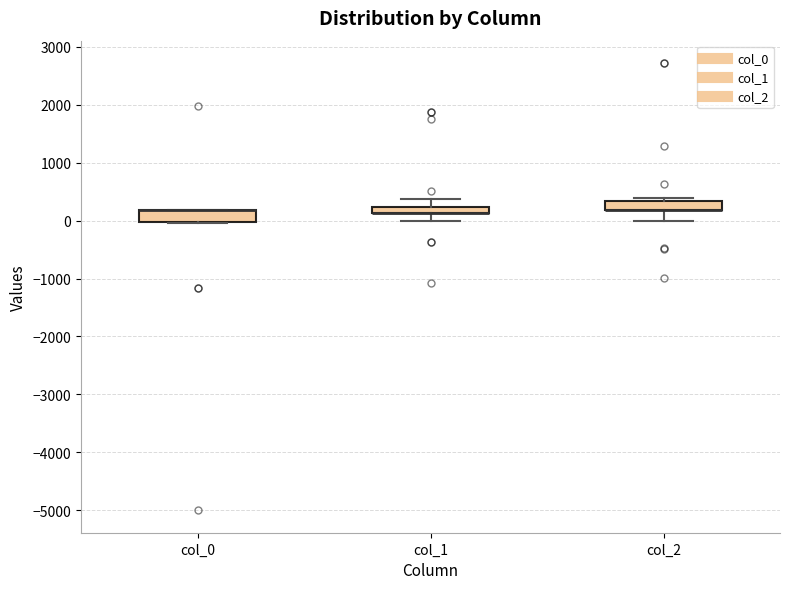

Where does the lower whisker of the box for col_2 end on the y-axis? The values are not printed on the chart, so give them approximately, as read against the axis.

0